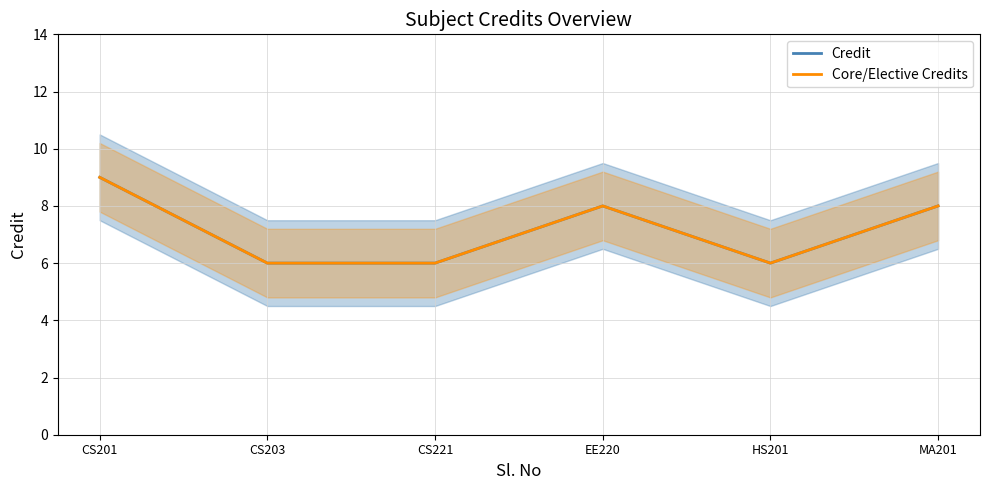

What position from the right is MA201?

1